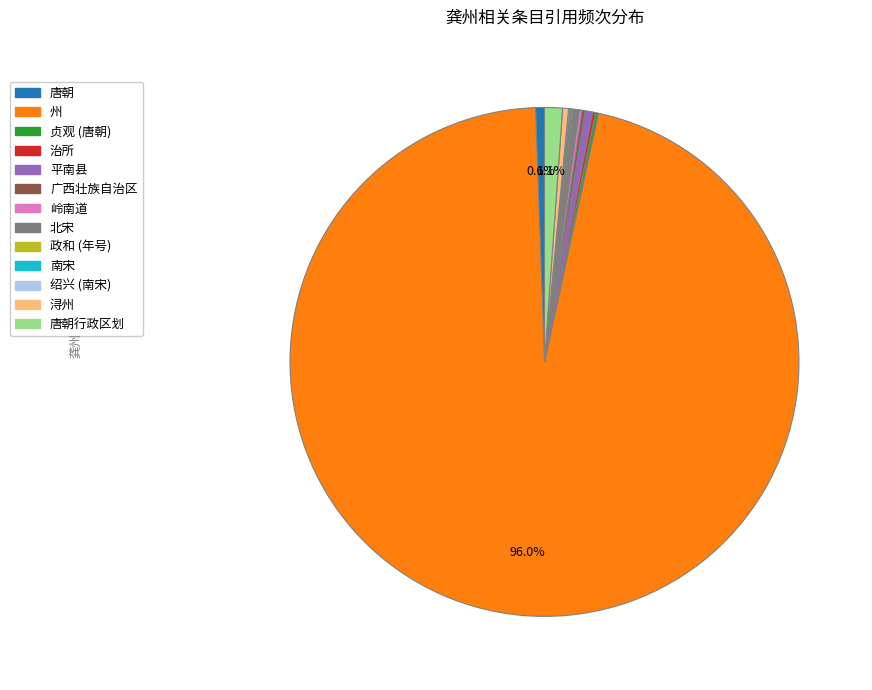

Is there a majority slice in this chart?

Yes